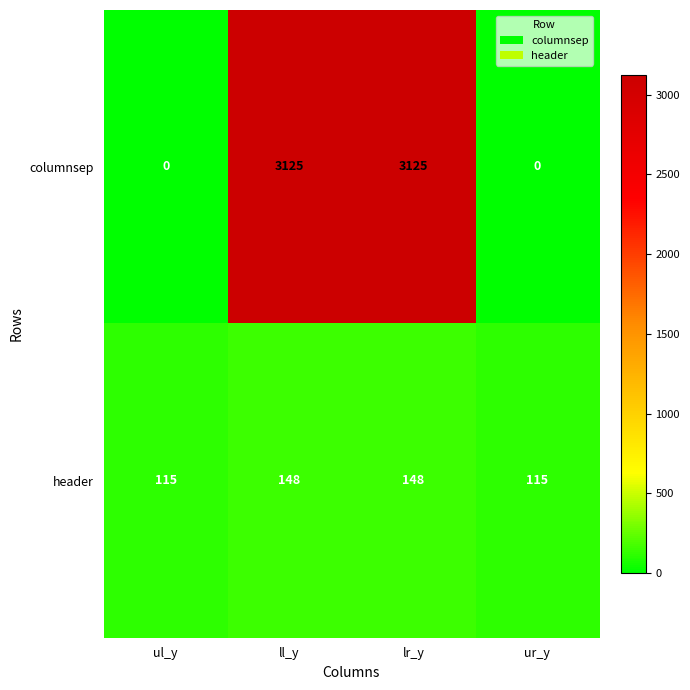

What is the total value across all series at ur_y?

115